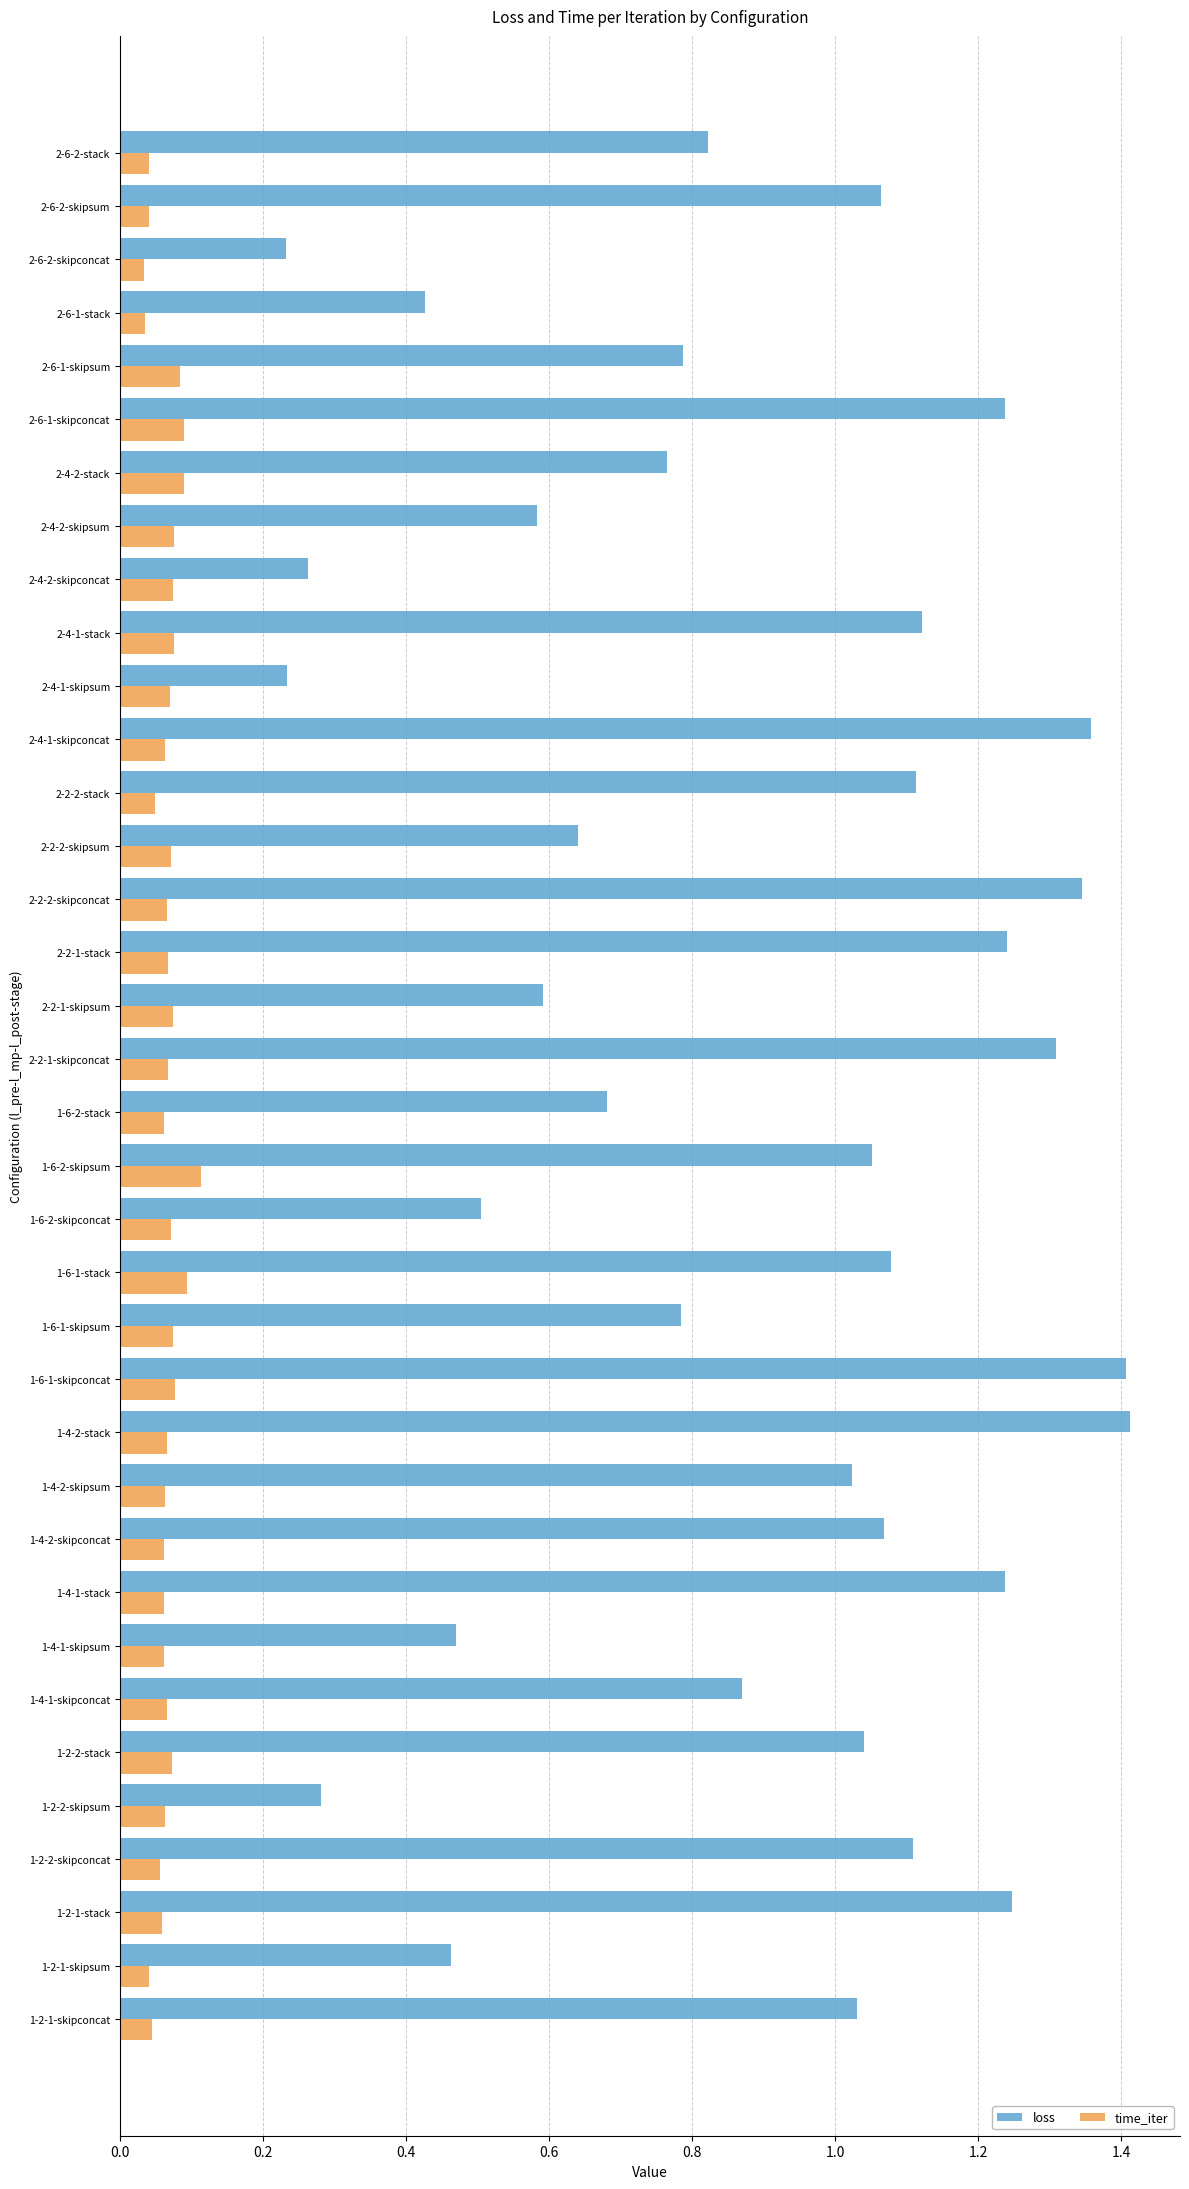

How many time_iter values are between 0 and 1?

36